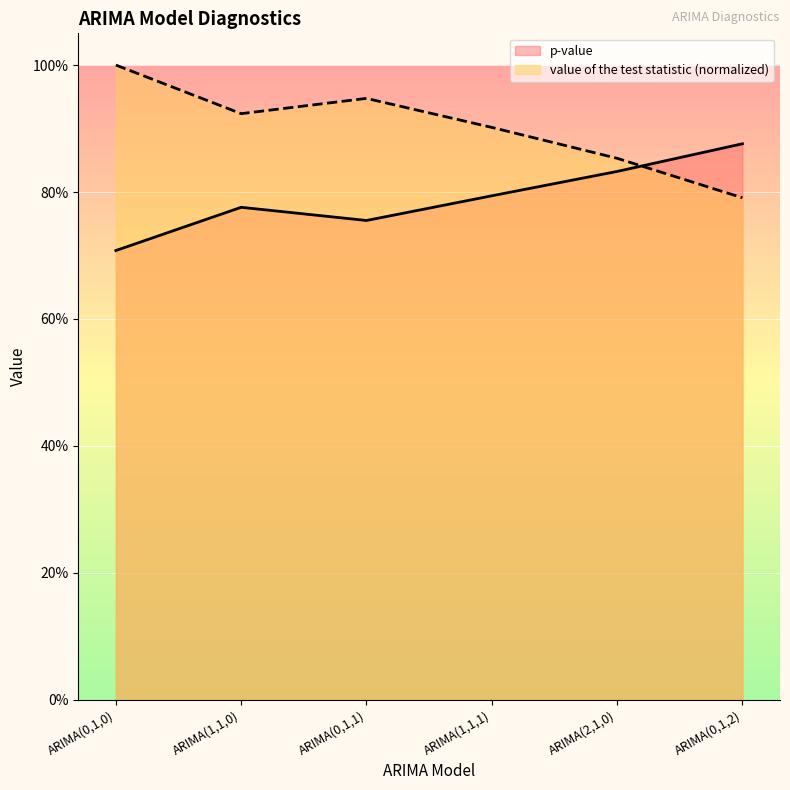

True or false: p-value and value of the test statistic intersect in this chart.

True